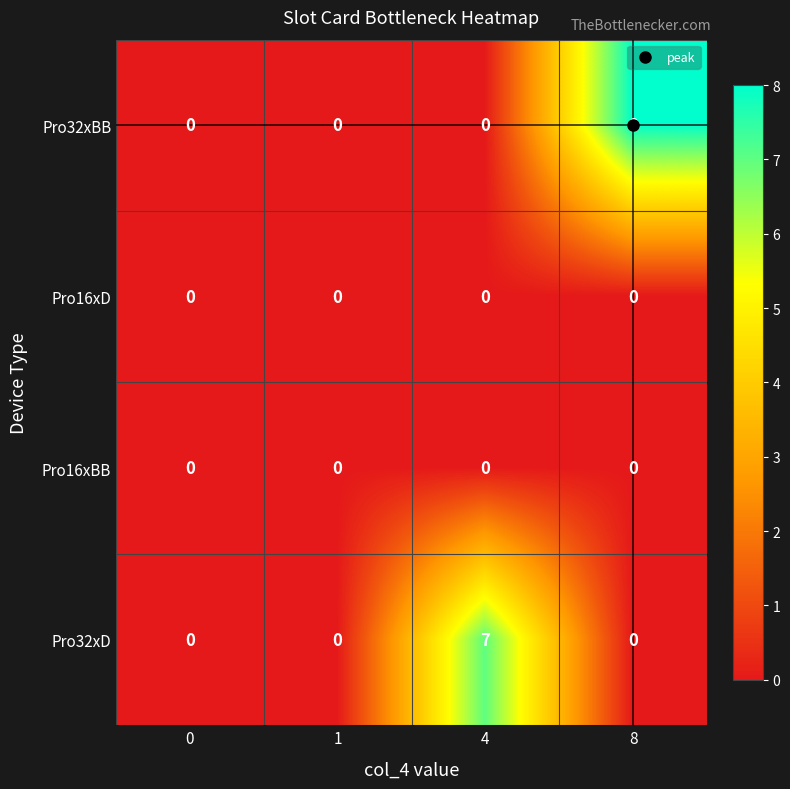

The value of Pro32xD at 4 is 7. True or false?

True